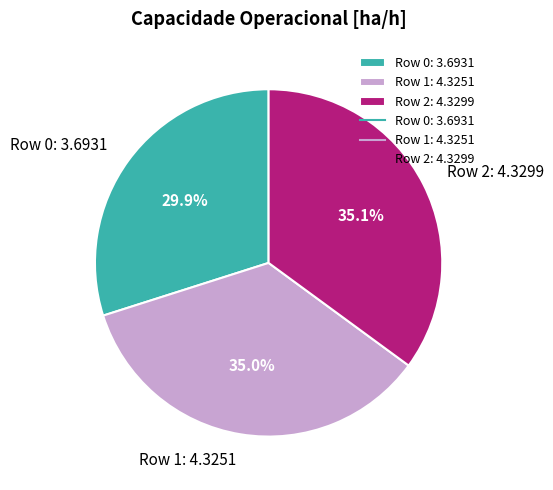

Approximately how many times larger is the value at Row 0 compared to Row 1?

0.9